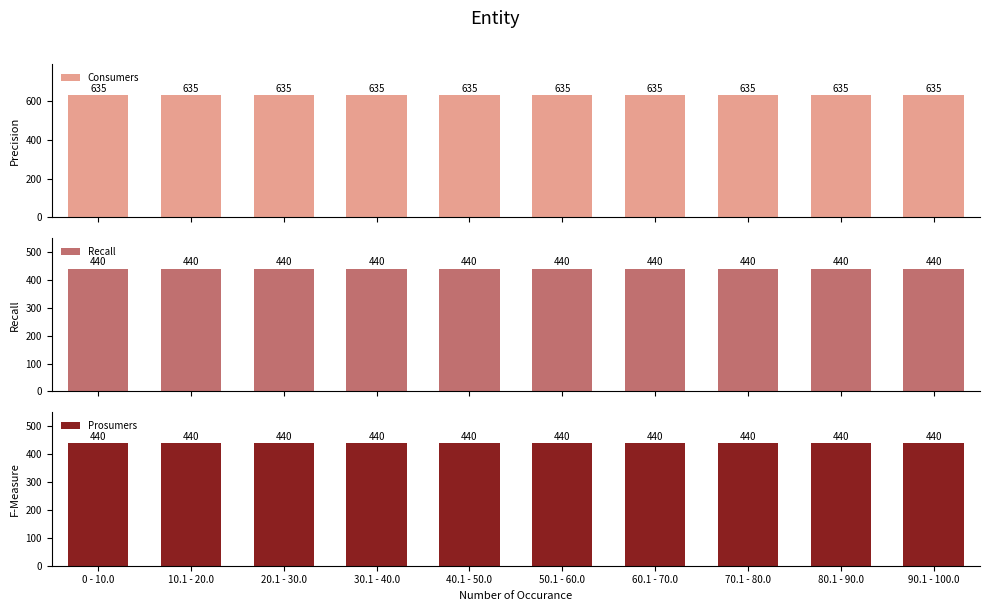

The value of Consumers at 20.1 - 30.0 is 278. True or false?

False